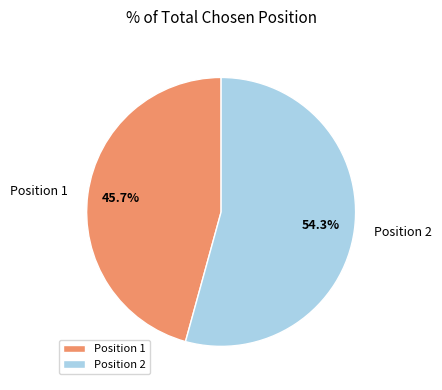

Count the number of slices in the pie.

2